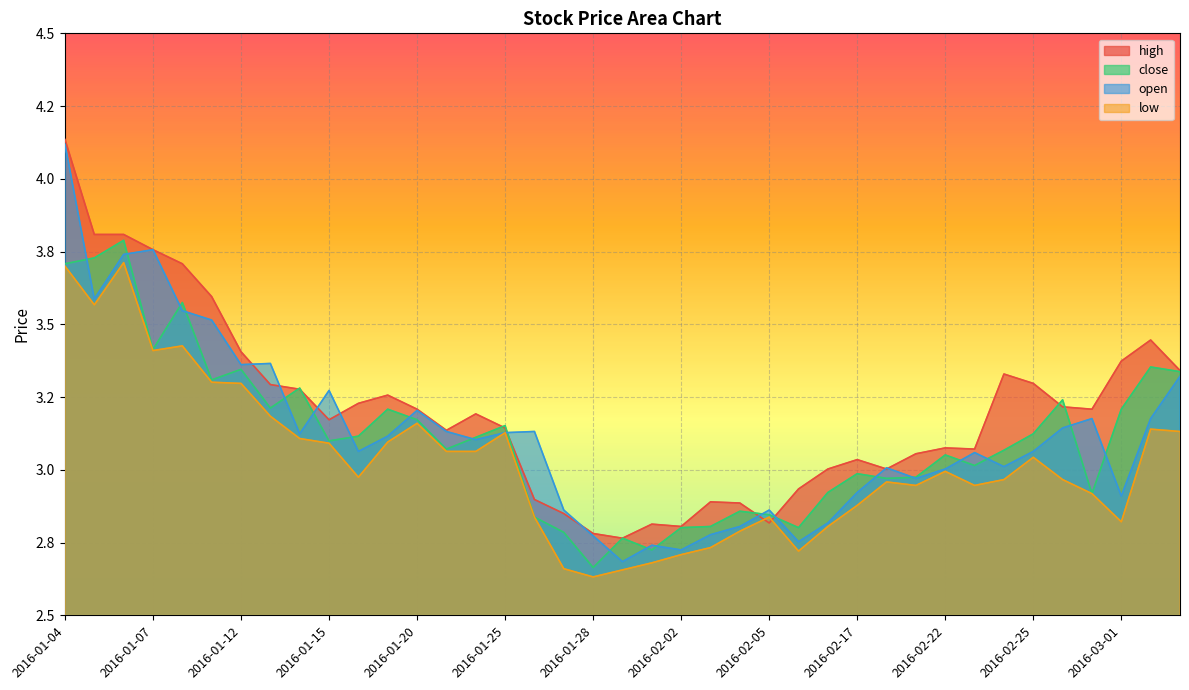

True or false: high has a value of 4.7 at 2016-02-16.

False